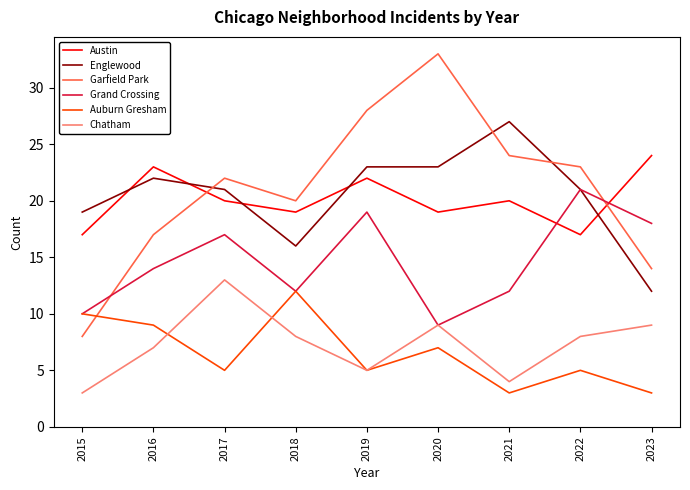

Rank the series by their maximum value, from lowest to highest.

Auburn Gresham, Chatham, Grand Crossing, Austin, Englewood, Garfield Park